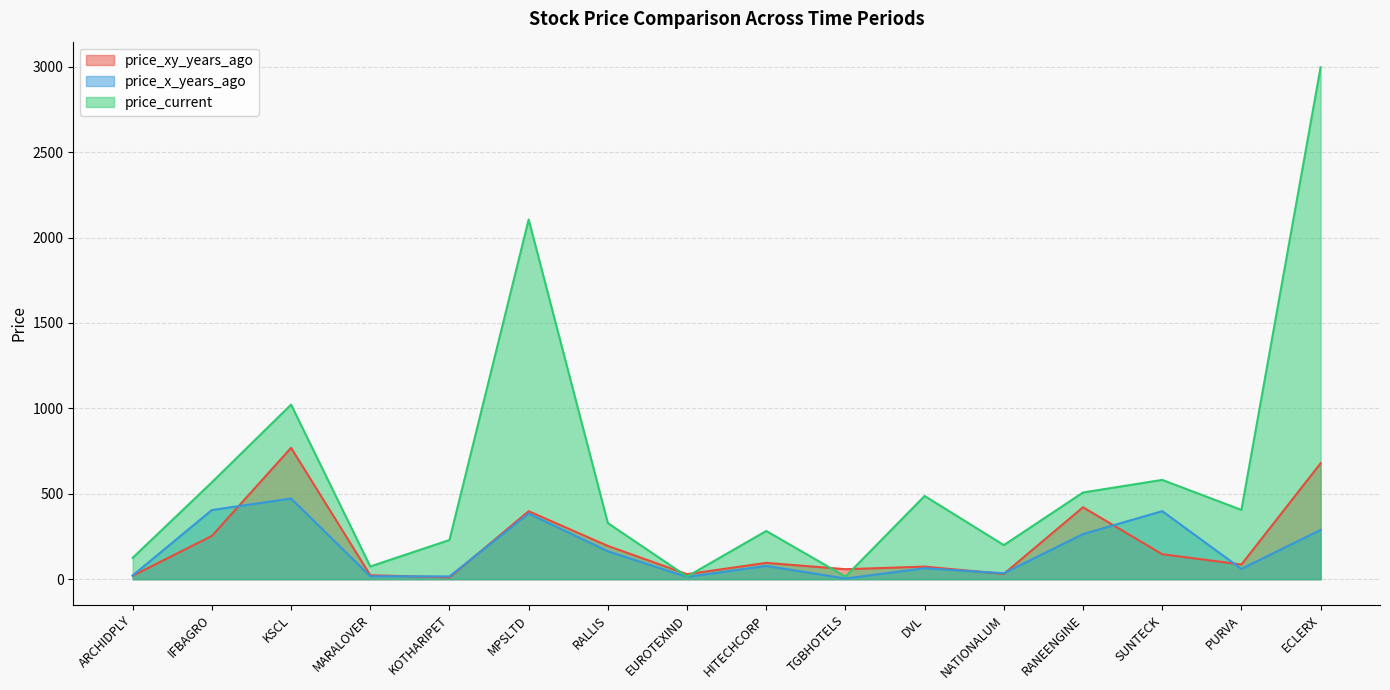

The price_current series shows 808.0 at DVL. True or false?

False